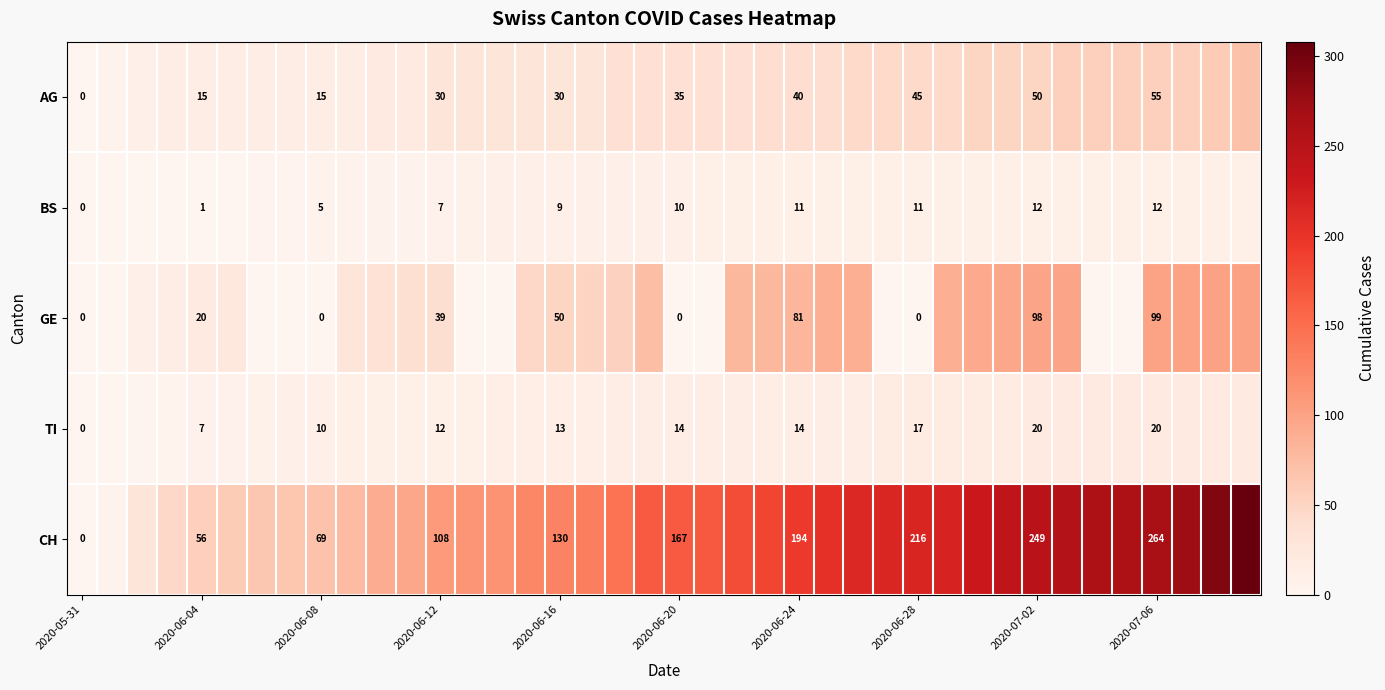

What is the difference between the highest and lowest values at 2020-06-04?

55